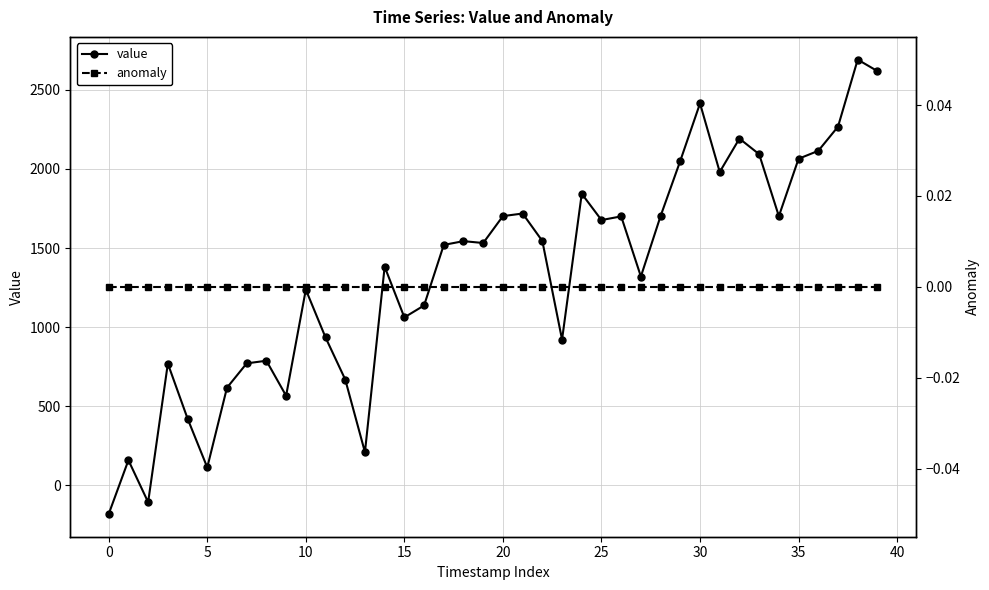

How many data points in value are less than 1531?

20